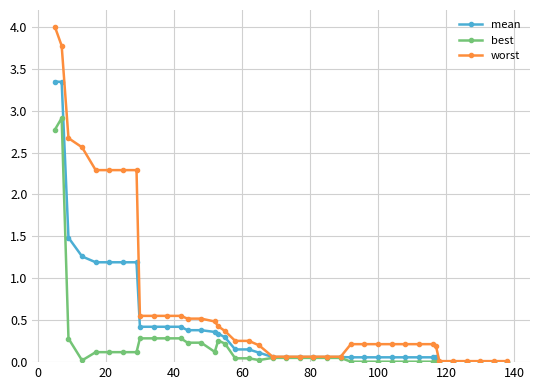

What is the maximum value shown in the chart?

4.0